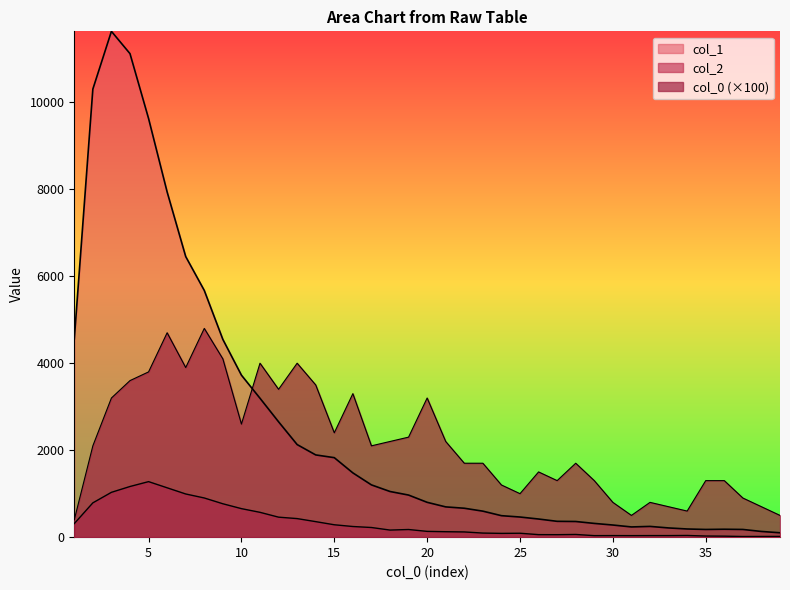

Reading left to right, list all the values displayed in this chart.

col_1: 4554	10303	11631	11118	9627	7937	6452	5673	4547	3725	3194	2653	2129	1891	1828	1478	1202	1050	968	801	696	665	598	494	463	417	364	360	316	279	235	247	212	188	177	182	177	131	101
col_2: 312	789	1031	1165	1277	1135	993	901	768	656	571	460	427	357	285	245	222	163	176	133	125	120	94	87	90	58	57	62	35	36	35	36	36	39	26	23	15	16	17
col_0: 400	2100	3200	3600	3800	4700	3900	4800	4100	2600	4000	3400	4000	3500	2400	3300	2100	2200	2300	3200	2200	1700	1700	1200	1000	1500	1300	1700	1300	800	500	800	700	600	1300	1300	900	700	500